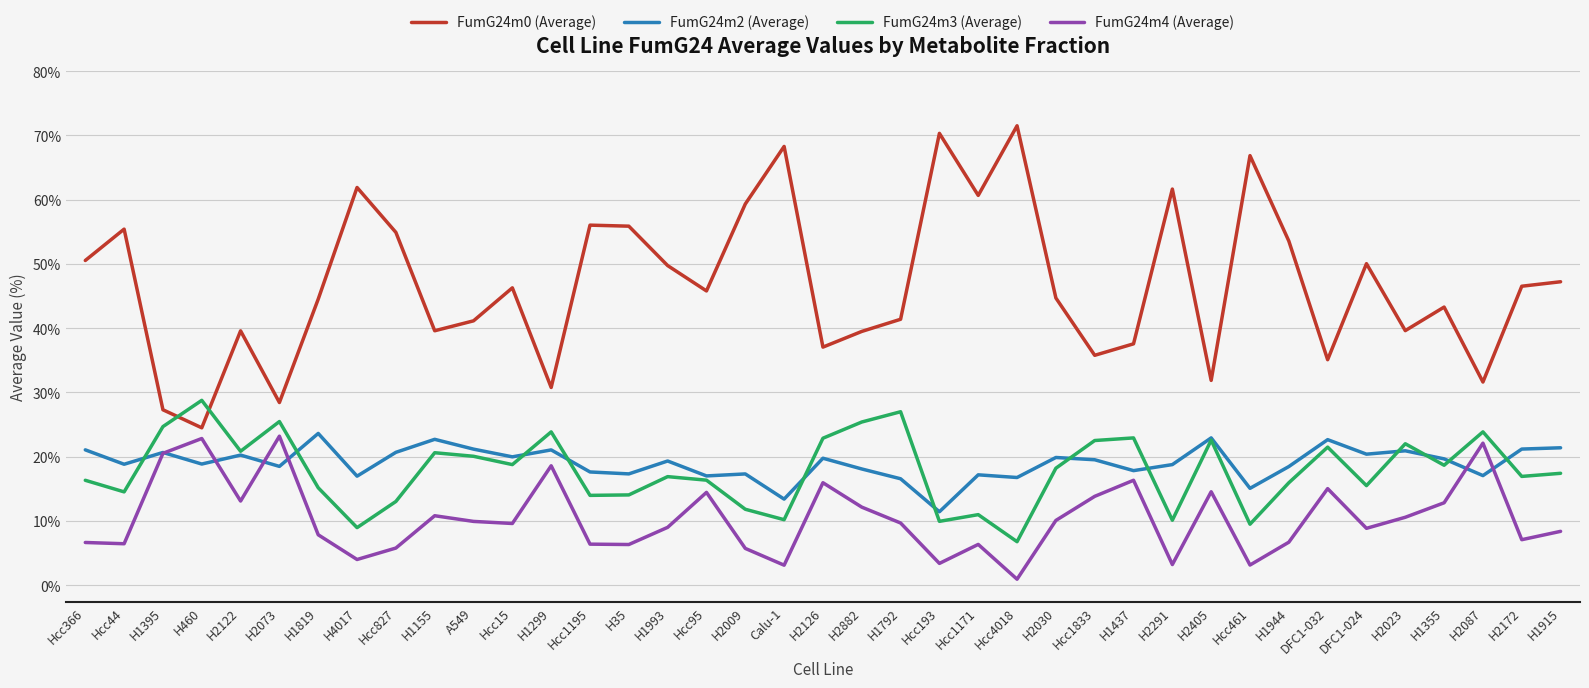

What is the sum of all FumG24m3 (Average) values?

694.4